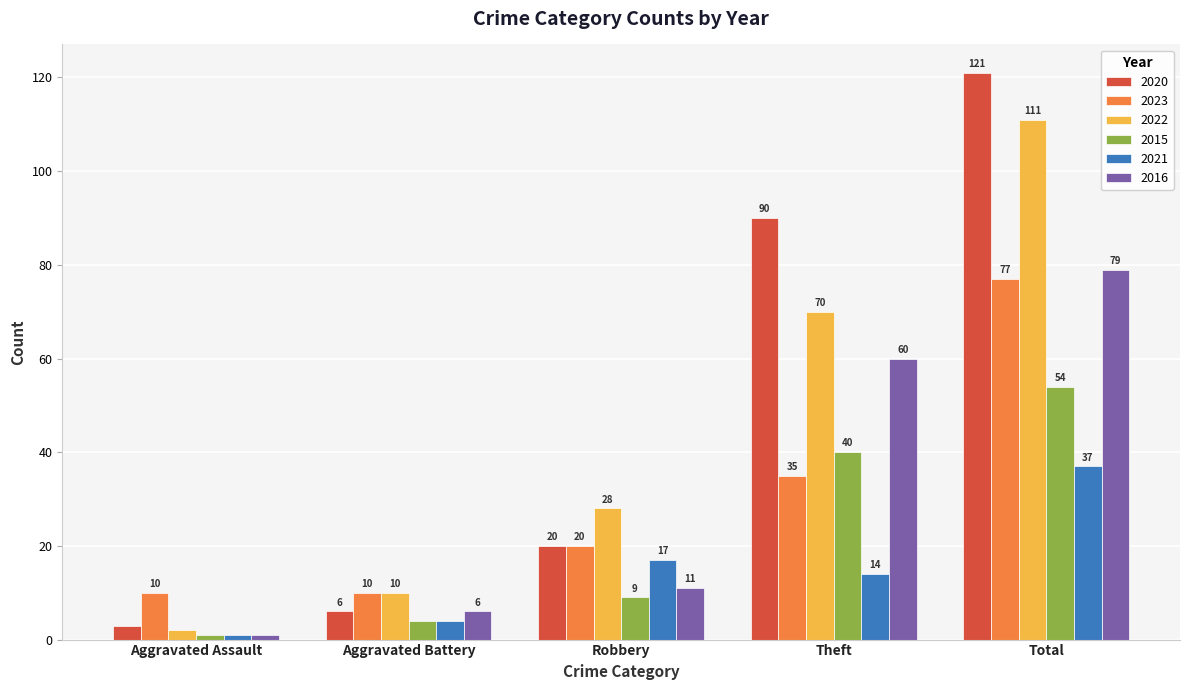

Which series has the widest spread of values?

2020